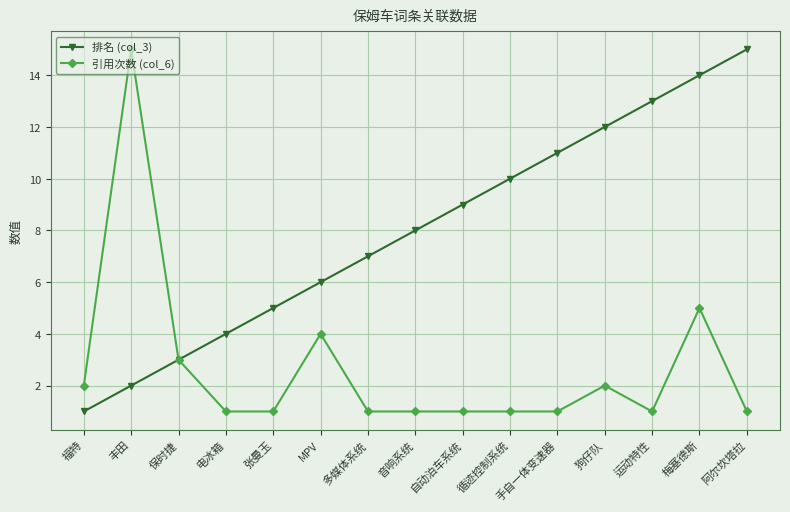

What is the spread (max minus min) of values at 丰田?

13